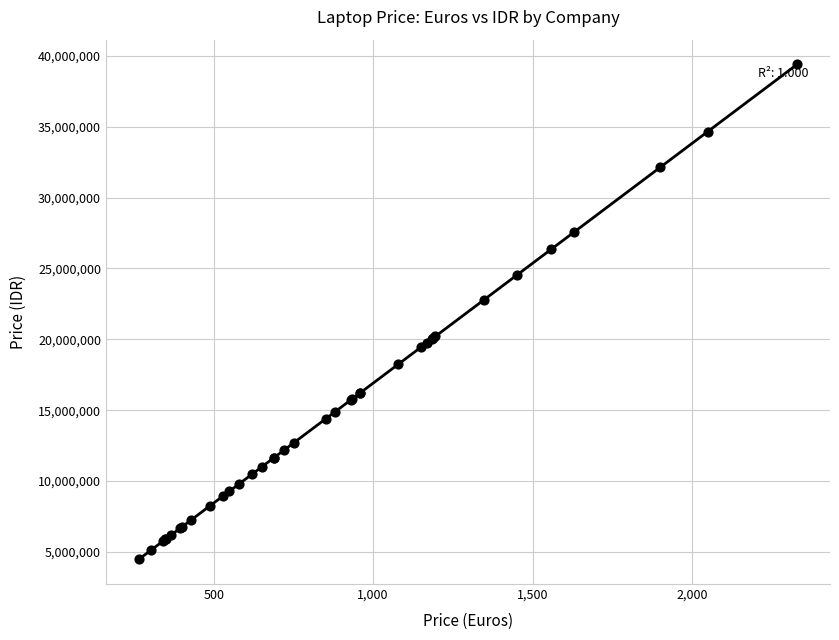

What Y value in the scatter plot is closest to 21939006?

22801011.1